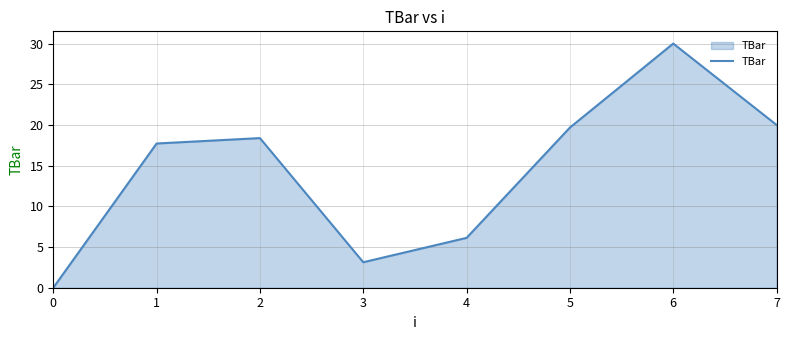

Rank the categories by value from highest to lowest.

6, 7, 5, 2, 1, 4, 3, 0